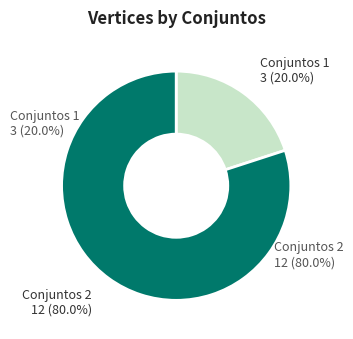

Is it true that 2 is 18% of the pie?

False